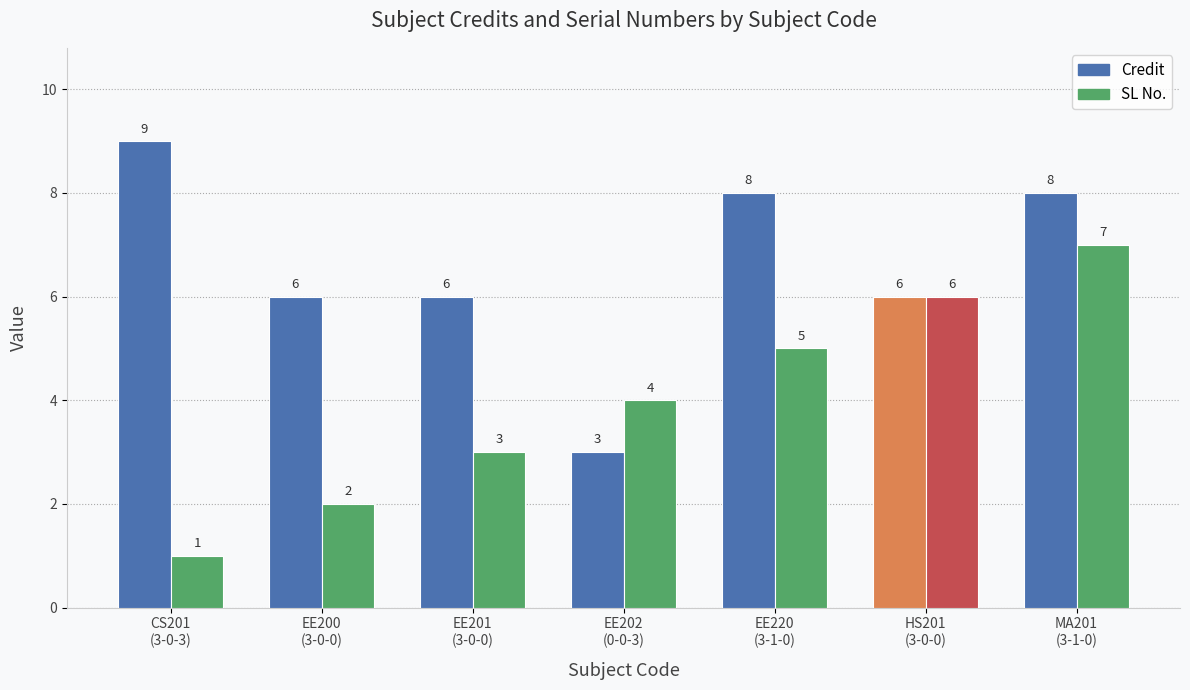

Is it true that SL No. equals 2 at EE202
(0-0-3)?

False